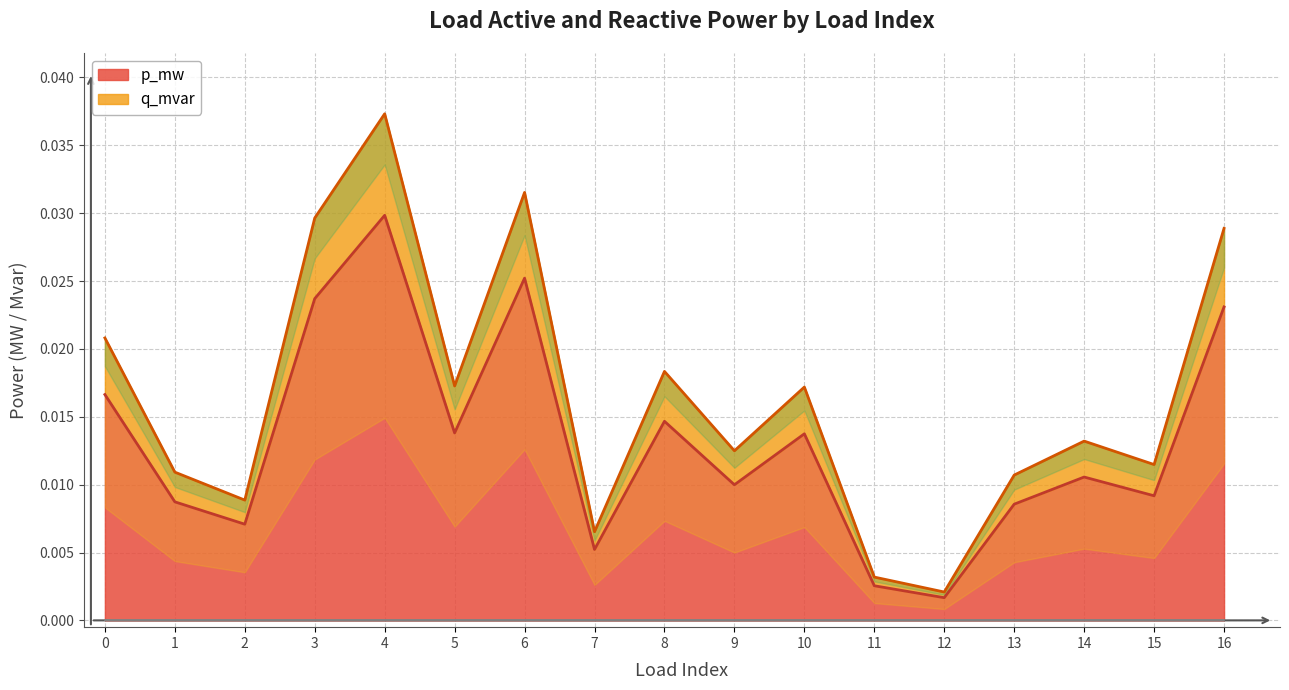

True or false: p_mw and q_mvar cross at least once.

False